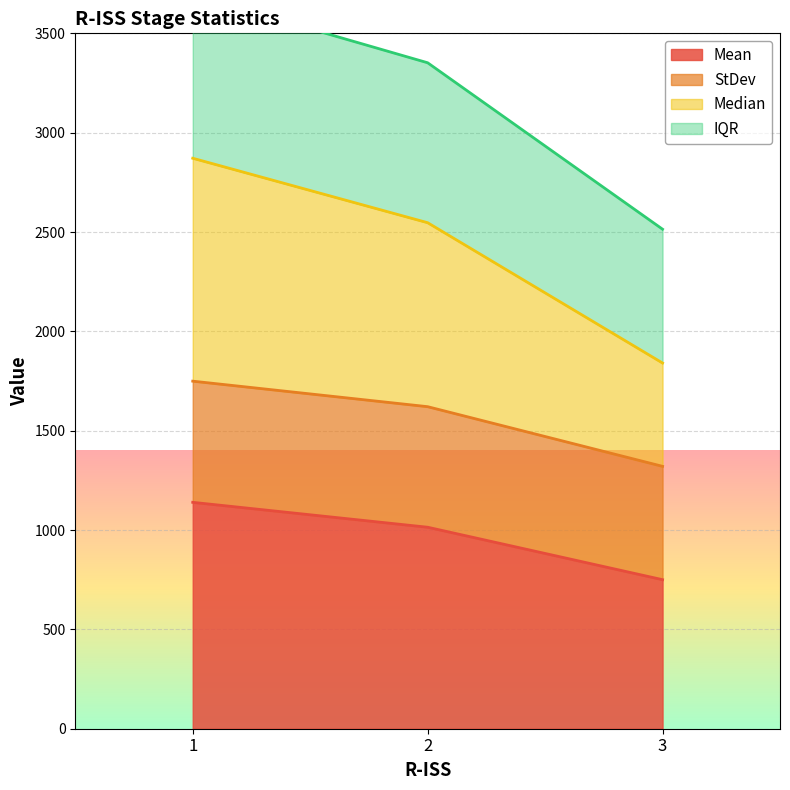

What value does the Mean series have at 2?

1014.1